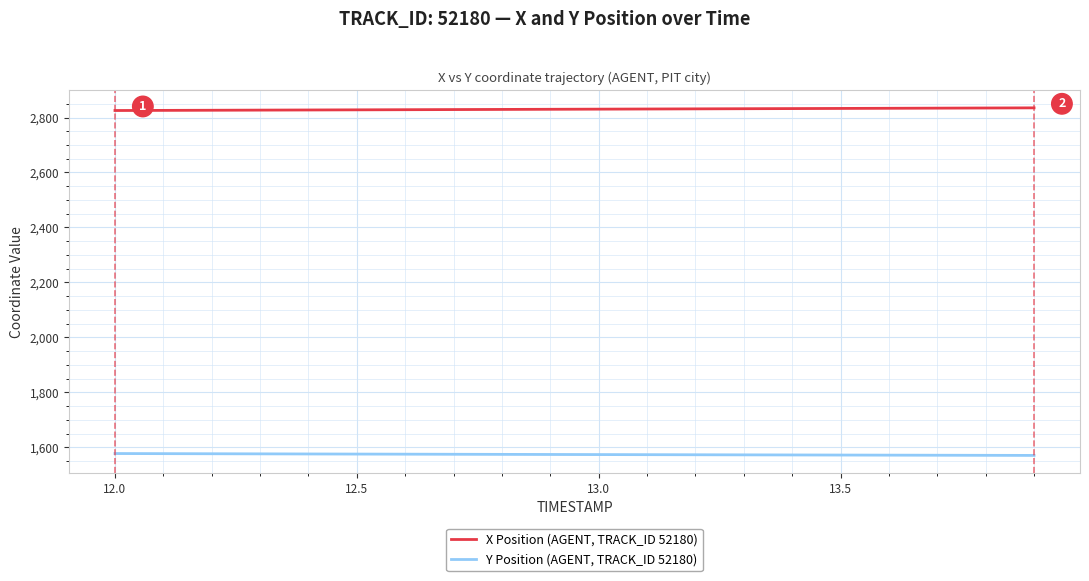

What is the smallest value displayed?

1570.4